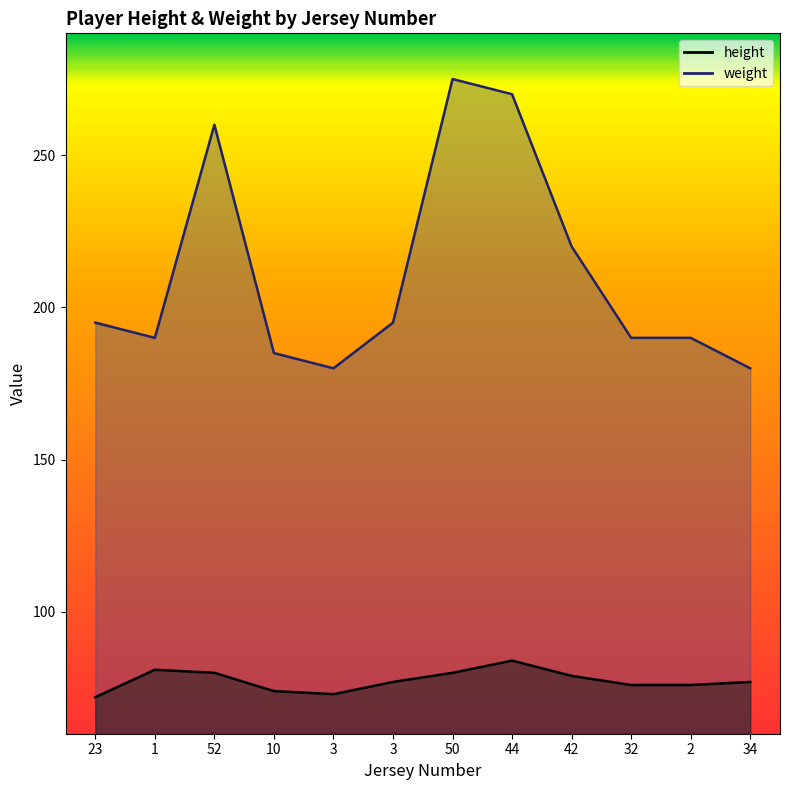

What is the maximum value shown in the chart?

275